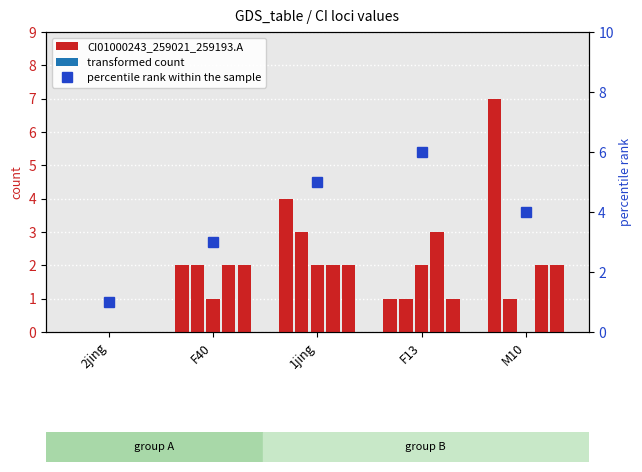

What is the value of the CI01000243_259021_259193.A bar at the 3rd from the left?

4